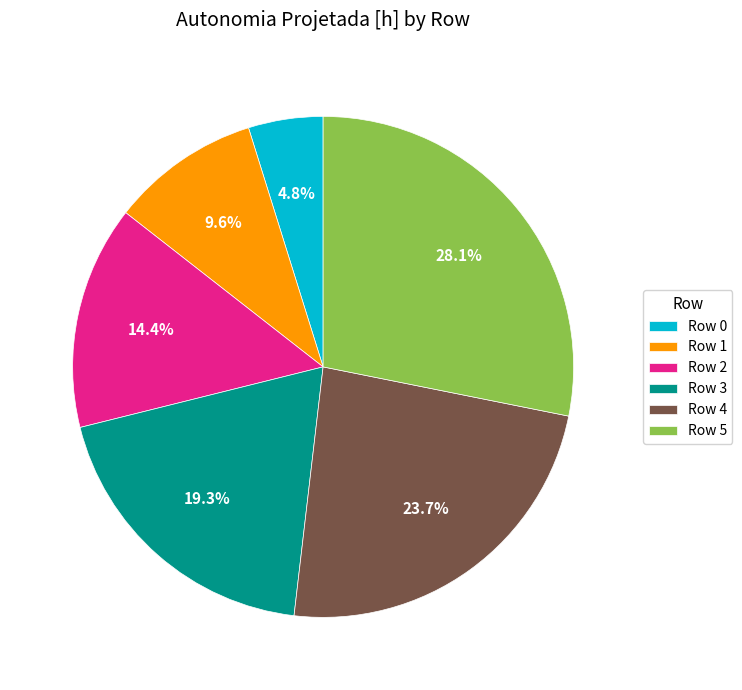

Does Row 0 represent more than half of the total?

No